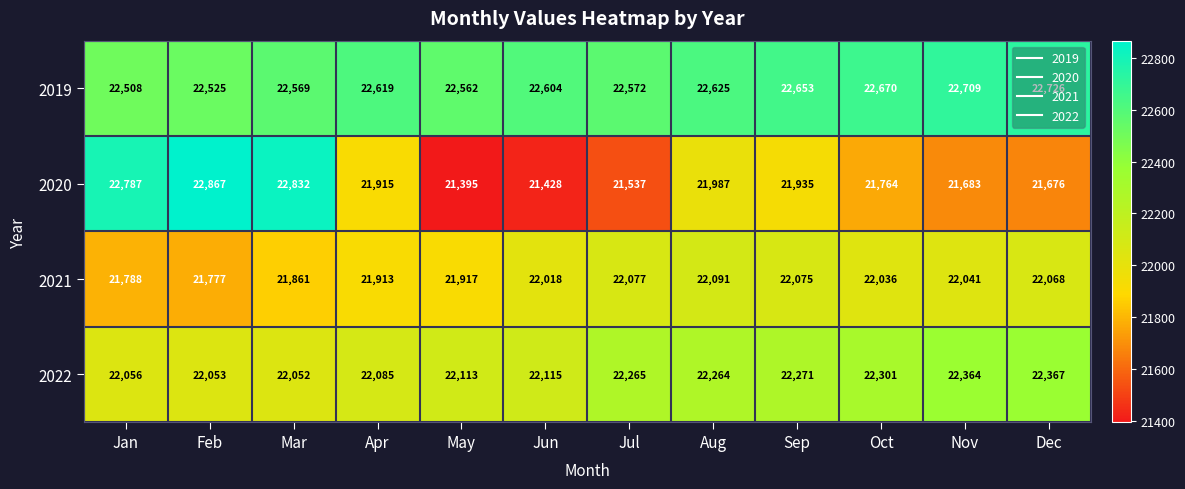

What is the spread (max minus min) of values at Nov?

1026